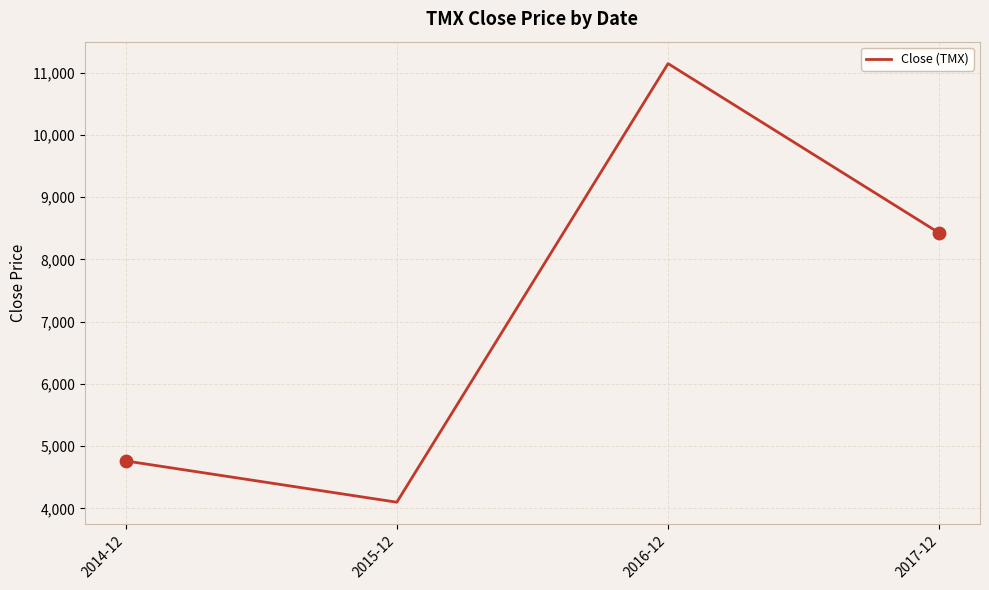

Between 2015-12 and 2014-12, which is larger?

2014-12